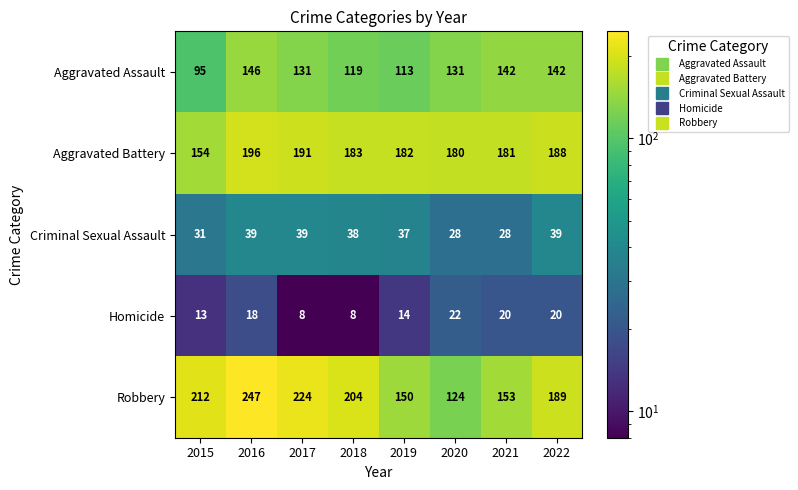

List the series in order of their peak value, lowest first.

Homicide, Criminal Sexual Assault, Aggravated Assault, Aggravated Battery, Robbery